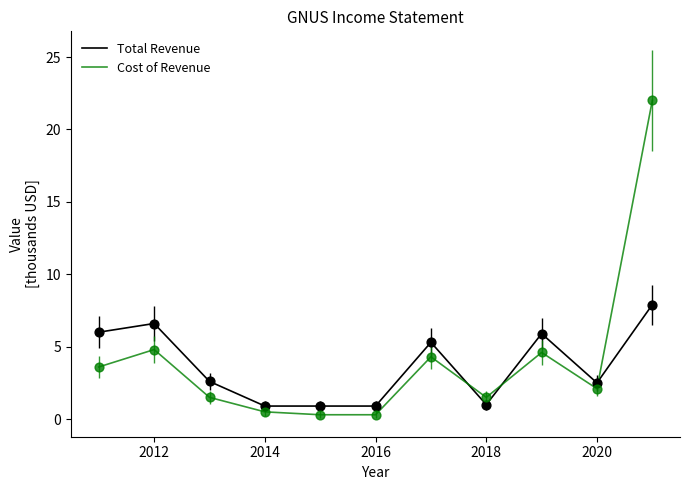

What is the minimum value for Total Revenue?

0.9